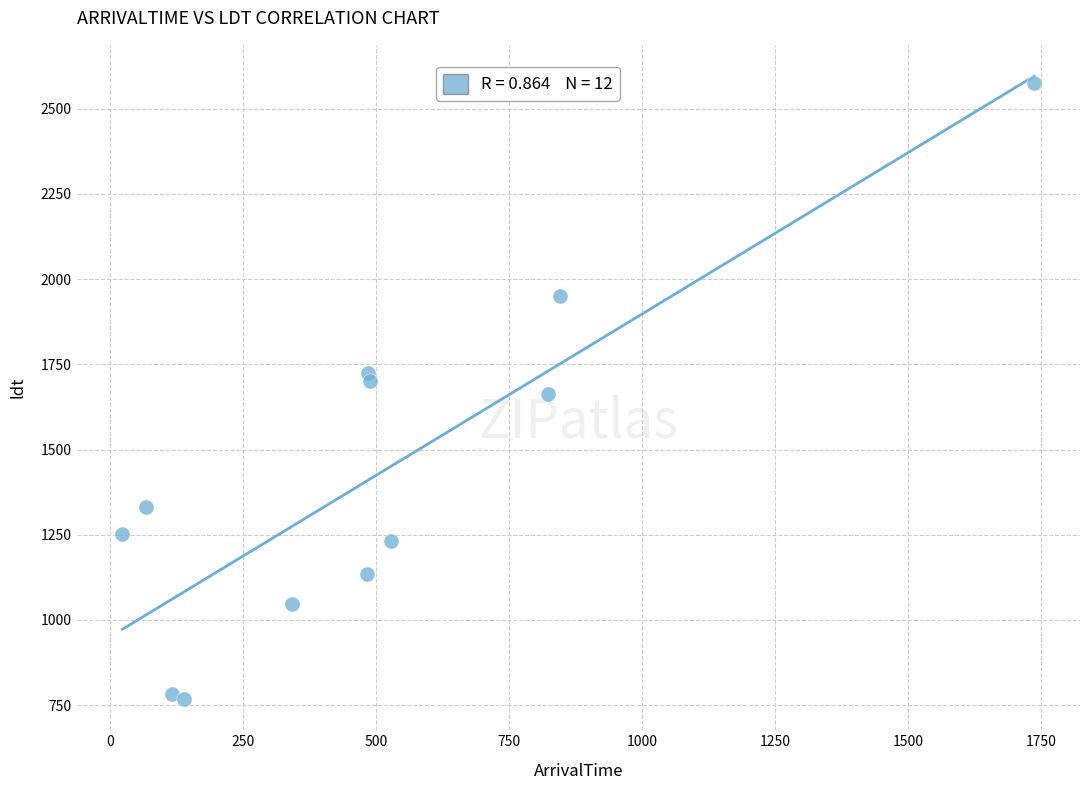

What is the range of X values (max minus min)?

1714